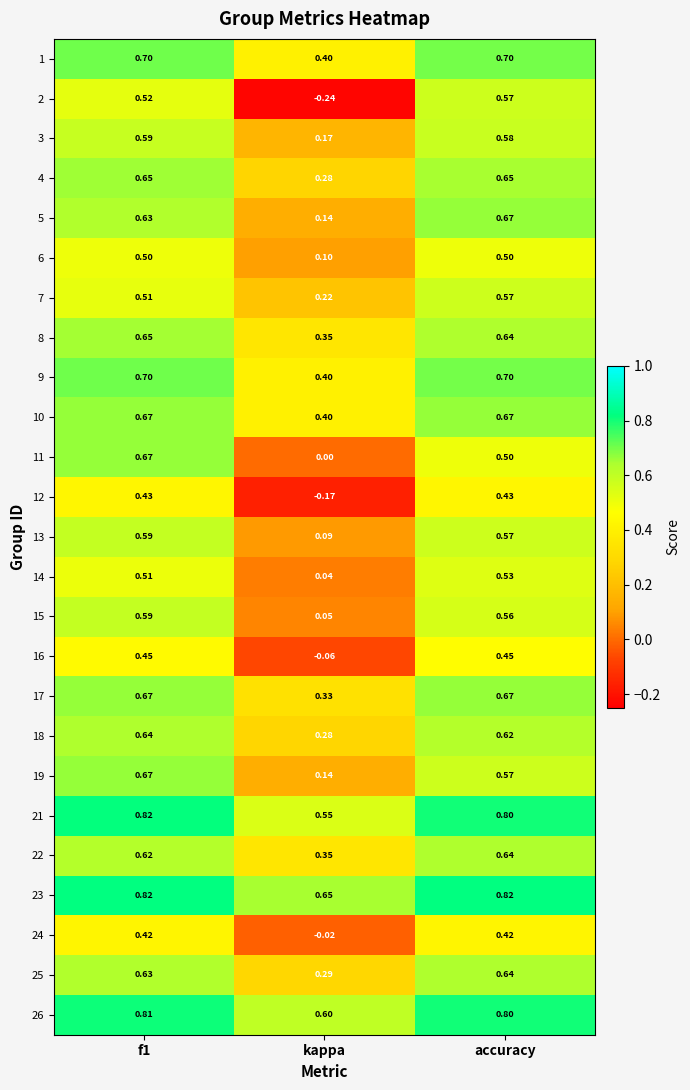

Where is 7 nearest to the value 0?

kappa